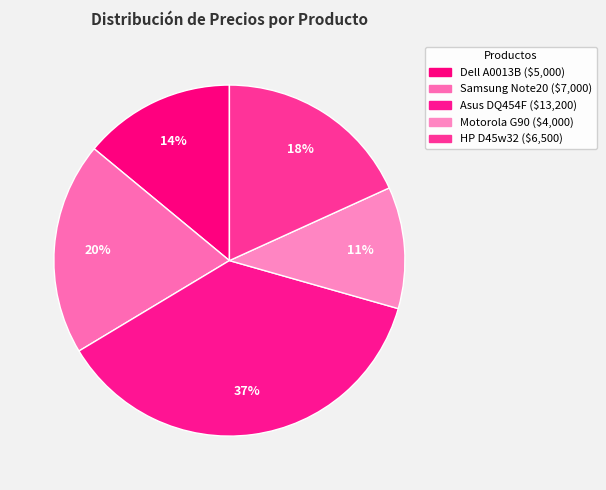

Which category has the biggest portion of the pie?

Asus DQ454F